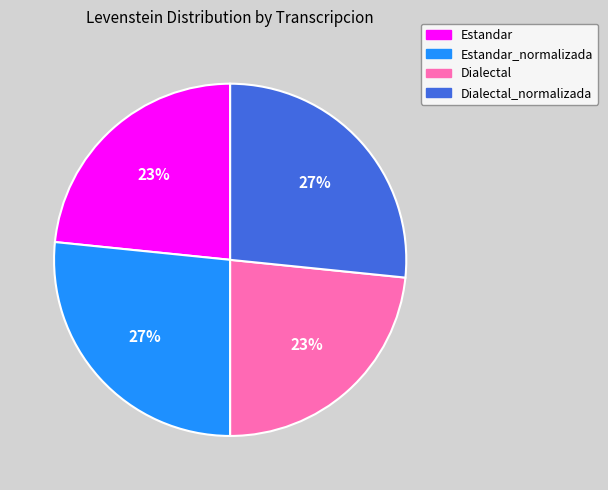

Does any single category account for the majority?

No